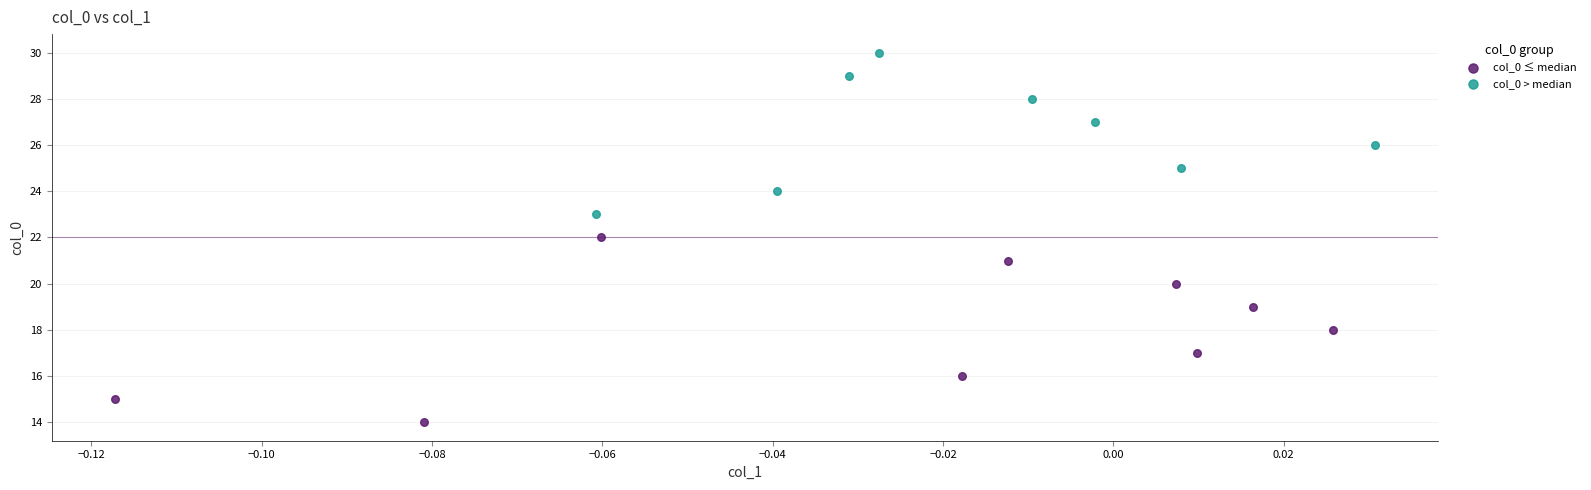

Which series reaches the maximum Y coordinate?

col_0 > median